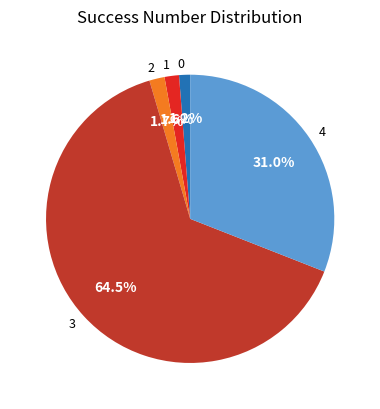

To the nearest percent, what portion does 0 represent?

1%